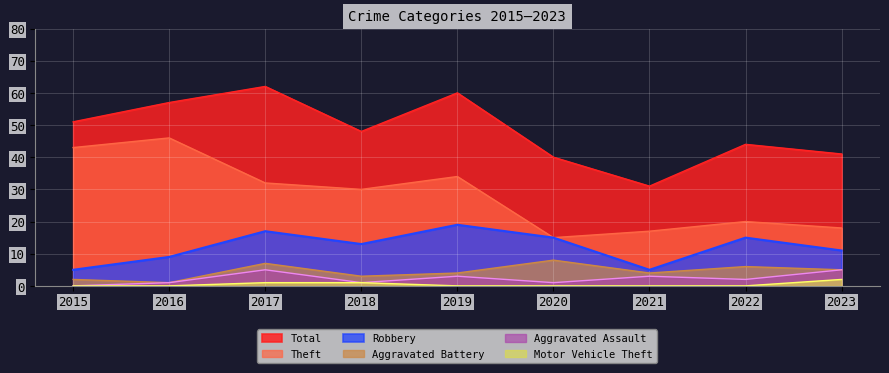

Rank the series by their maximum value, from lowest to highest.

Motor Vehicle Theft, Aggravated Assault, Aggravated Battery, Robbery, Theft, Total